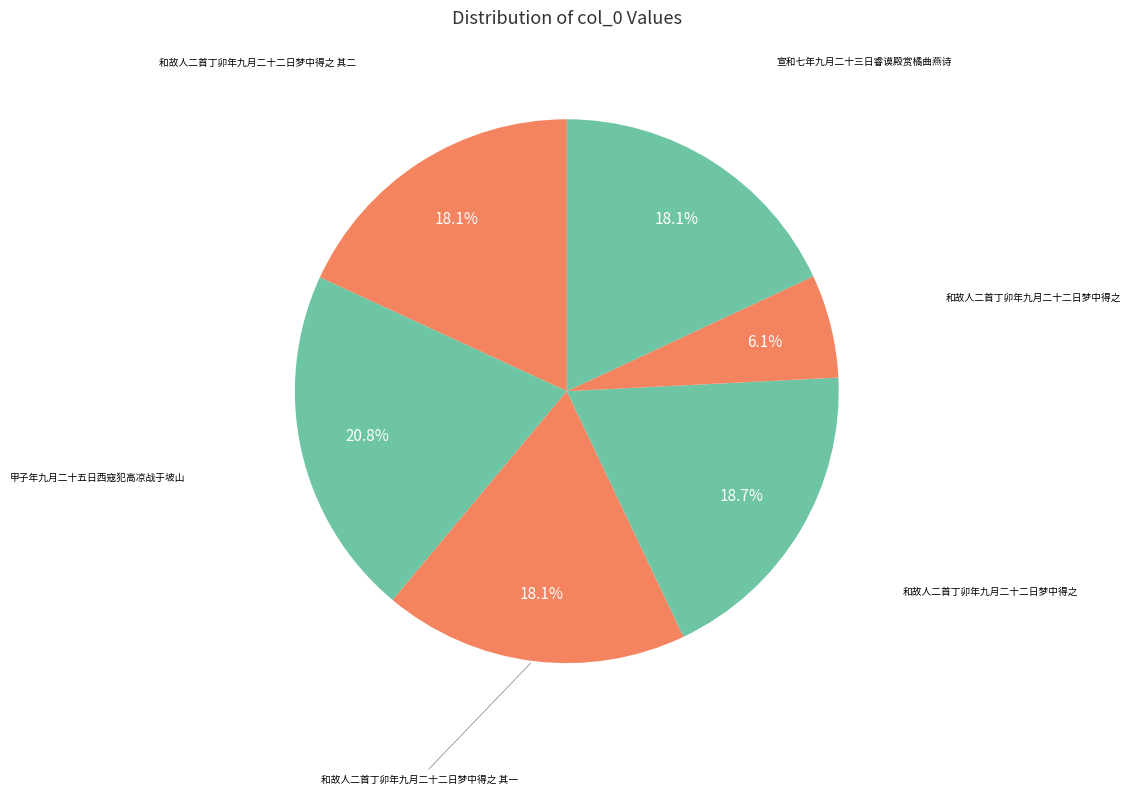

Which category has the biggest portion of the pie?

甲子年九月二十五日西寇犯高凉战于坡山